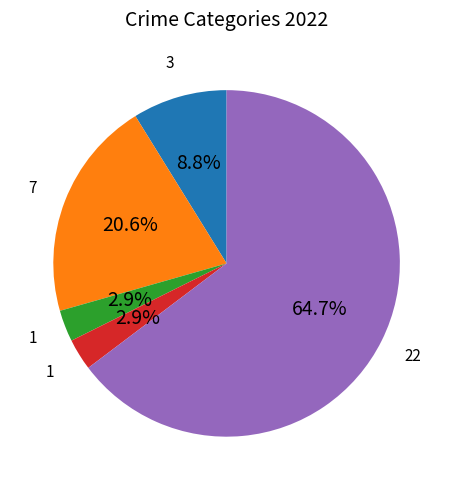

How many slices are in this pie chart?

5